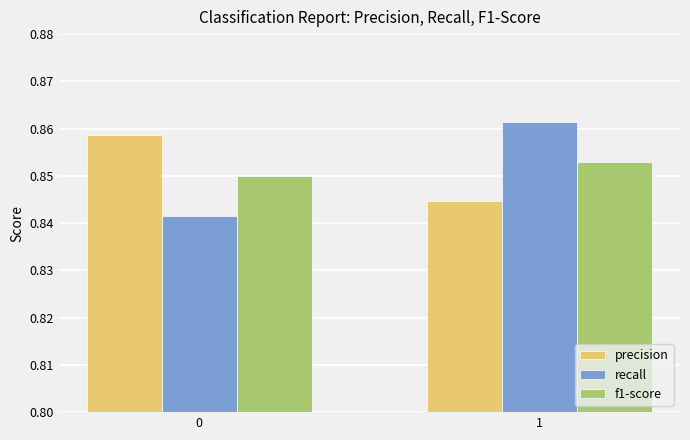

Is it true that f1-score equals 1.2 at 0?

False